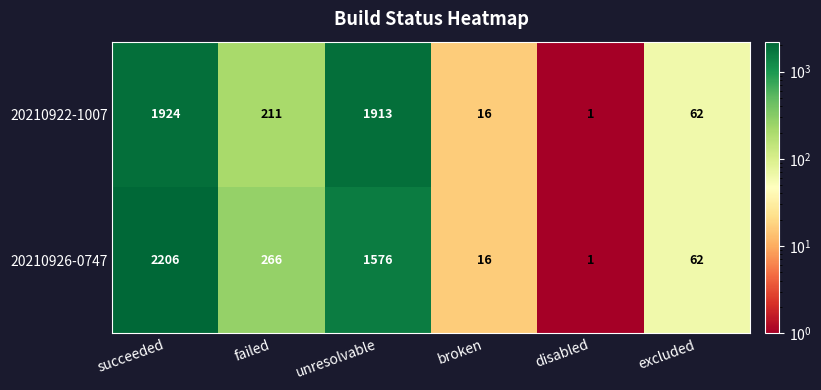

The value of 20210926-0747 at disabled is 1. True or false?

True